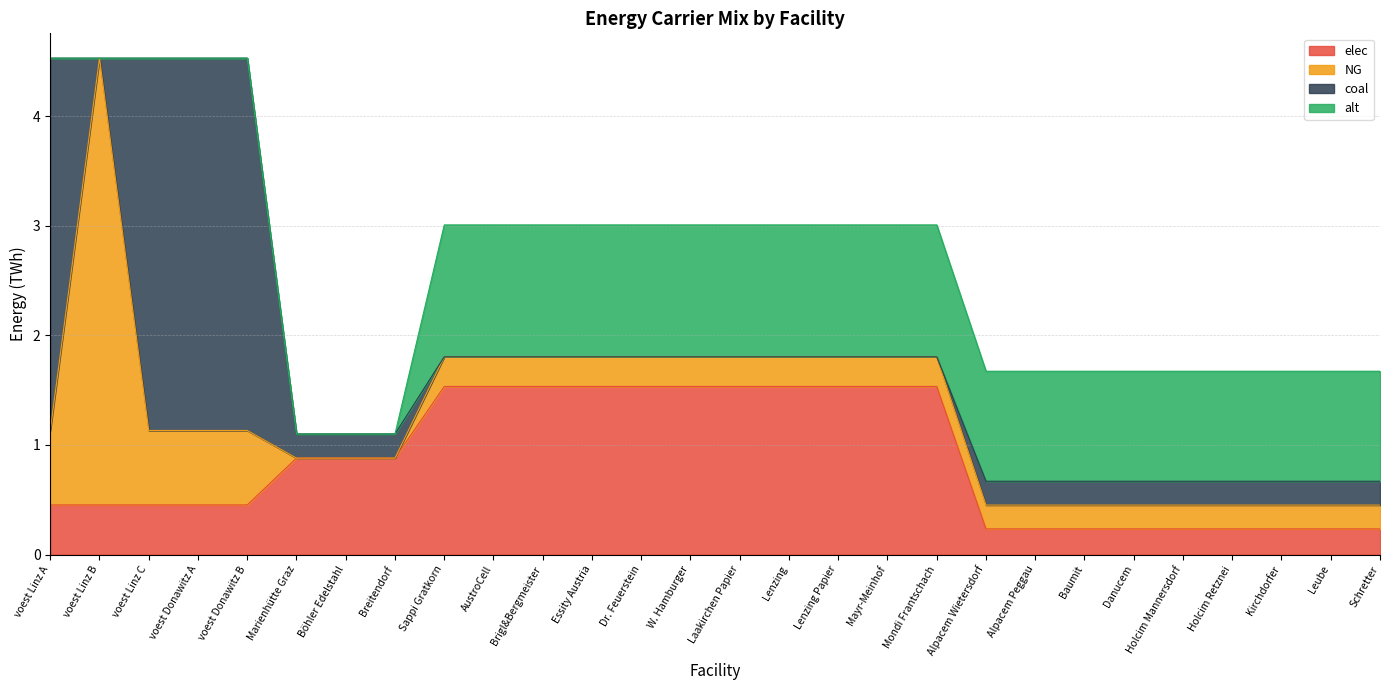

Reading left to right, extract all data points from this chart.

elec: 0.5	0.5	0.5	0.5	0.5	0.9	0.9	0.9	1.5	1.5	1.5	1.5	1.5	1.5	1.5	1.5	1.5	1.5	1.5	0.2	0.2	0.2	0.2	0.2	0.2	0.2	0.2	0.2
NG: 0.7	4.1	0.7	0.7	0.7	0.0	0.0	0.0	0.3	0.3	0.3	0.3	0.3	0.3	0.3	0.3	0.3	0.3	0.3	0.2	0.2	0.2	0.2	0.2	0.2	0.2	0.2	0.2
coal: 3.4	0.0	3.4	3.4	3.4	0.2	0.2	0.2	0.0	0.0	0.0	0.0	0.0	0.0	0.0	0.0	0.0	0.0	0.0	0.2	0.2	0.2	0.2	0.2	0.2	0.2	0.2	0.2
alt: 0.0	0.0	0.0	0.0	0.0	0.0	0.0	0.0	1.2	1.2	1.2	1.2	1.2	1.2	1.2	1.2	1.2	1.2	1.2	1.0	1.0	1.0	1.0	1.0	1.0	1.0	1.0	1.0